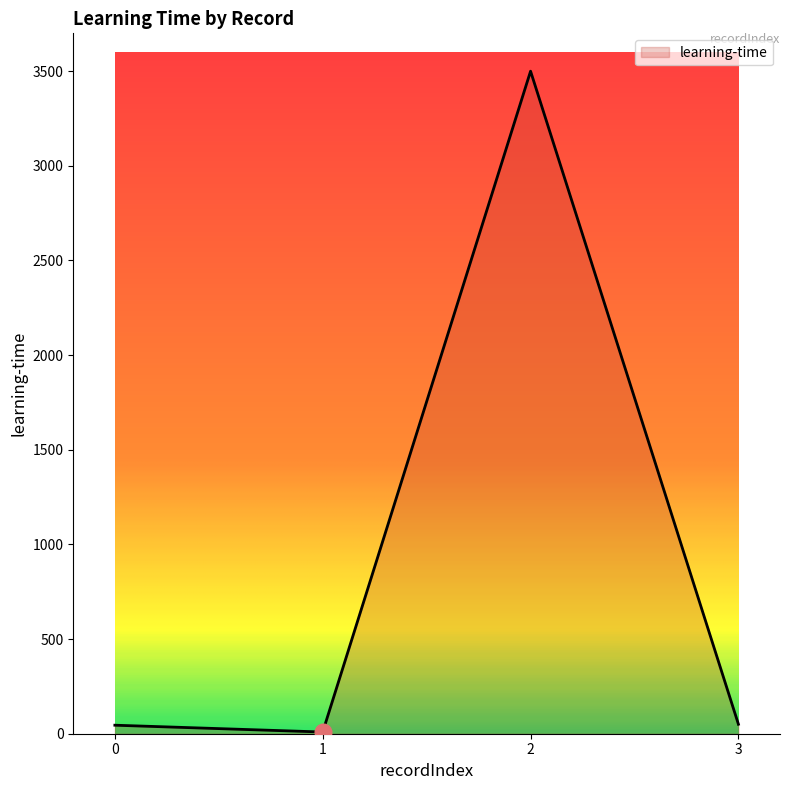

What is the smallest value displayed?

9